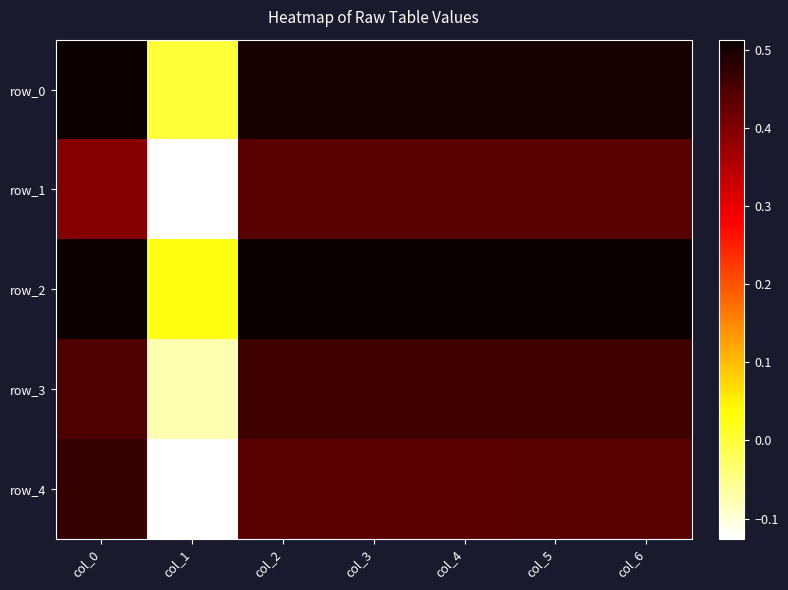

At which label is row_4 closest to 0?

col_1